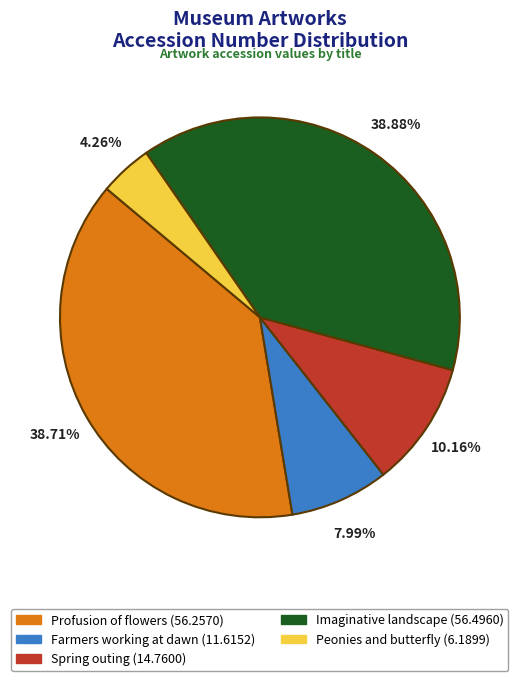

Approximately how many times larger is the value at Profusion of flowers compared to Peonies and butterfly?

9.1